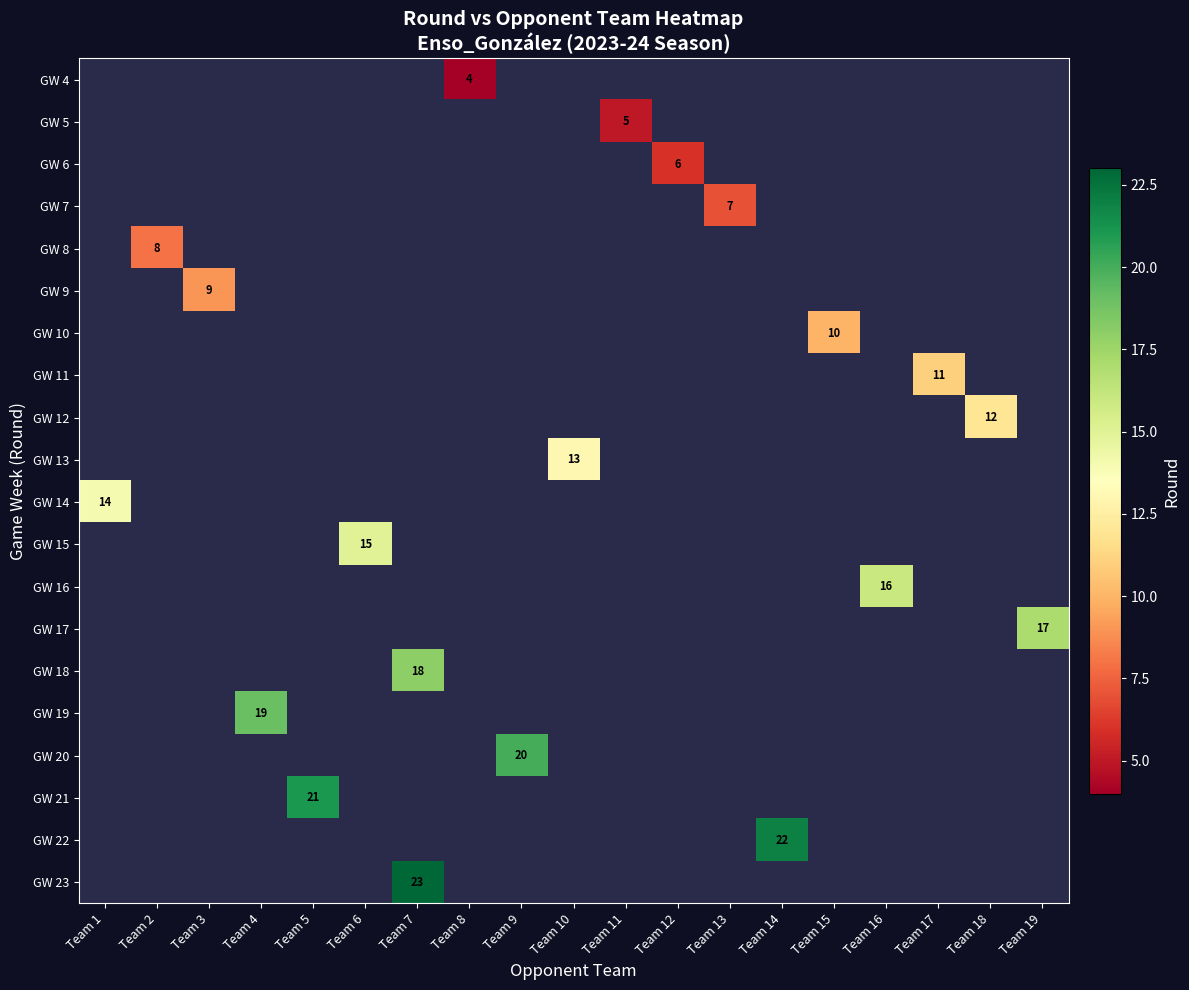

Is the value of GW 5 at Team 9 greater than the value of GW 7 at Team 3?

No